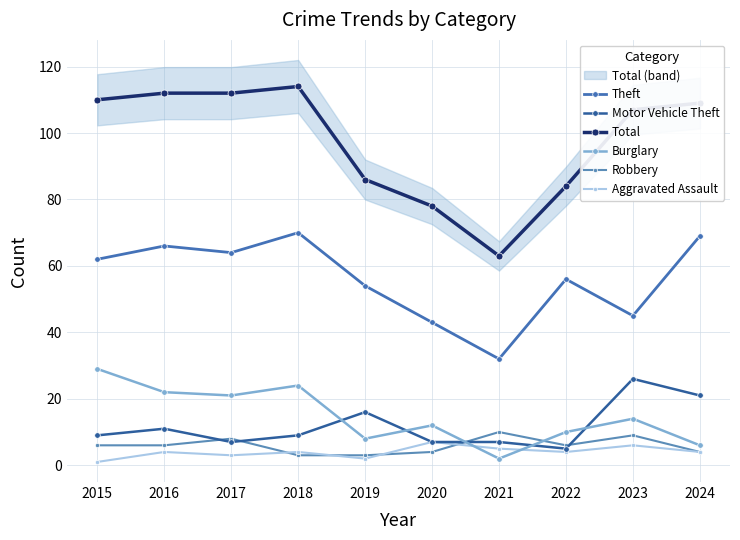

What is the difference between the second highest and second lowest values in the Aggravated Assault series?

4